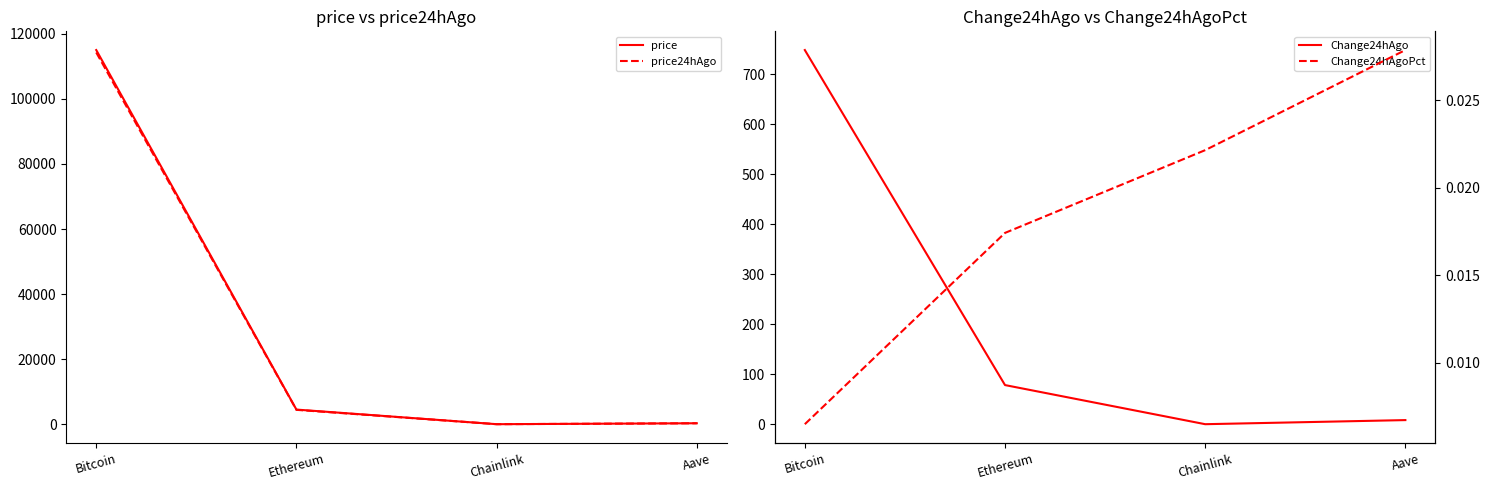

How many lines are shown in the chart?

4